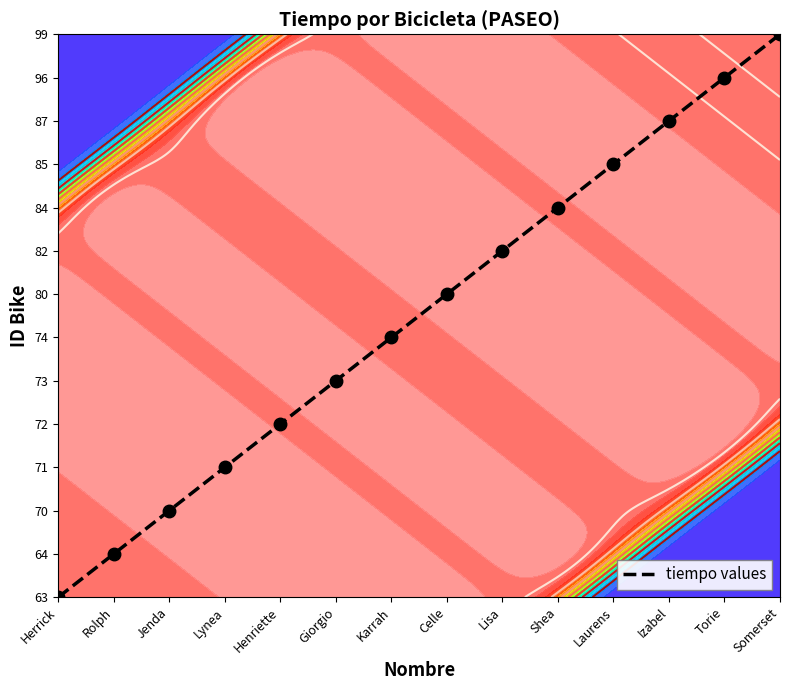

List the labels in order of value, smallest first.

Herrick, Rolph, Jenda, Lynea, Henriette, Giorgio, Karrah, Celle, Lisa, Shea, Laurens, Izabel, Torie, Somerset